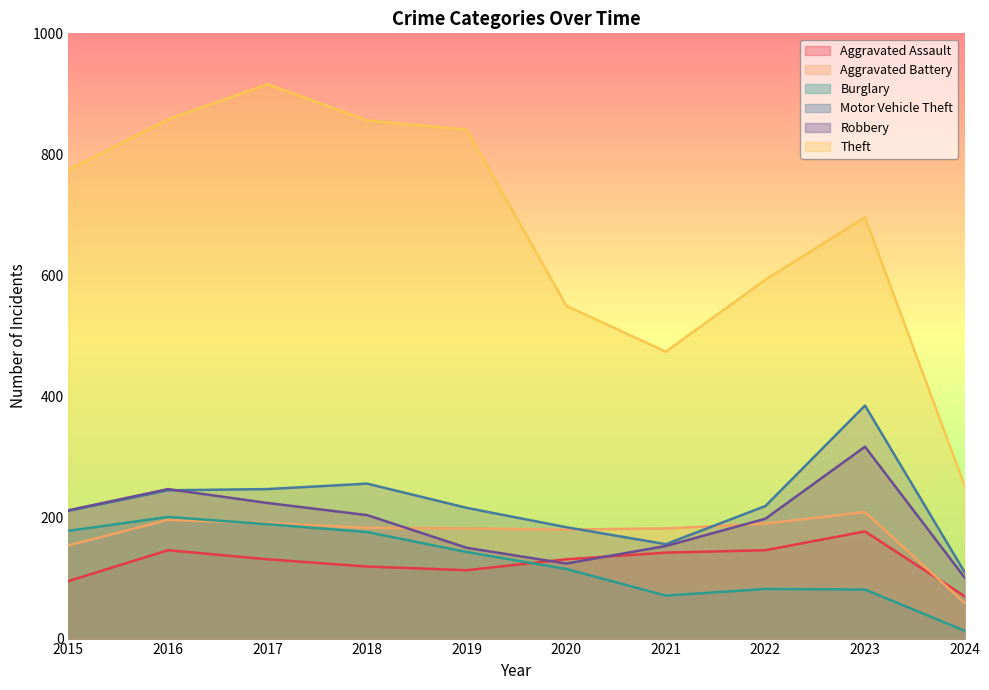

What is the total value across all series at 2022?

1428